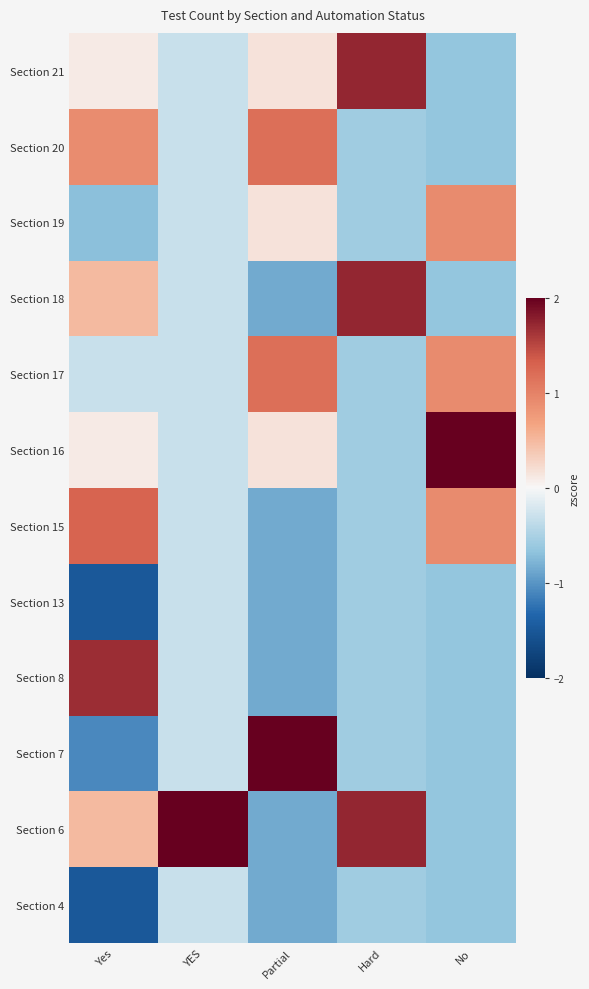

Reading left to right, what are all the values shown in this chart?

Section 4: Yes=-1.5	YES=-0.3	Partial=-0.8	Hard=-0.6	No=-0.7
Section 6: Yes=0.5	YES=3.3	Partial=-0.8	Hard=1.7	No=-0.7
Section 7: Yes=-1.1	YES=-0.3	Partial=2.2	Hard=-0.6	No=-0.7
Section 8: Yes=1.7	YES=-0.3	Partial=-0.8	Hard=-0.6	No=-0.7
Section 13: Yes=-1.5	YES=-0.3	Partial=-0.8	Hard=-0.6	No=-0.7
Section 15: Yes=1.3	YES=-0.3	Partial=-0.8	Hard=-0.6	No=0.9
Section 16: Yes=0.1	YES=-0.3	Partial=0.2	Hard=-0.6	No=2.5
Section 17: Yes=-0.3	YES=-0.3	Partial=1.2	Hard=-0.6	No=0.9
Section 18: Yes=0.5	YES=-0.3	Partial=-0.8	Hard=1.7	No=-0.7
Section 19: Yes=-0.7	YES=-0.3	Partial=0.2	Hard=-0.6	No=0.9
Section 20: Yes=0.9	YES=-0.3	Partial=1.2	Hard=-0.6	No=-0.7
Section 21: Yes=0.1	YES=-0.3	Partial=0.2	Hard=1.7	No=-0.7